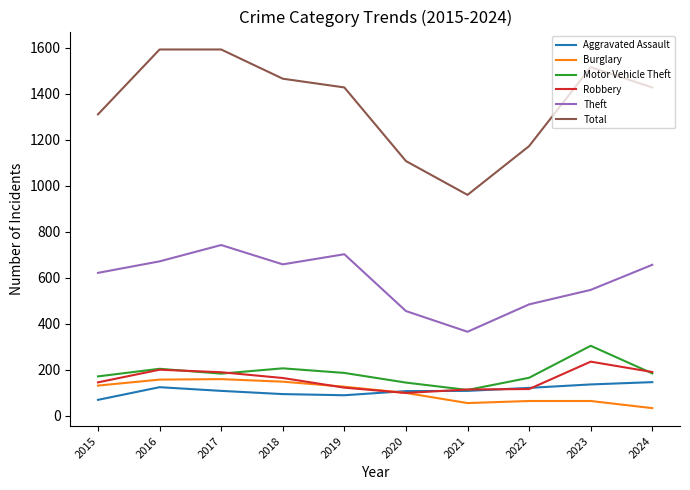

Which series has the largest range (max minus min)?

Total